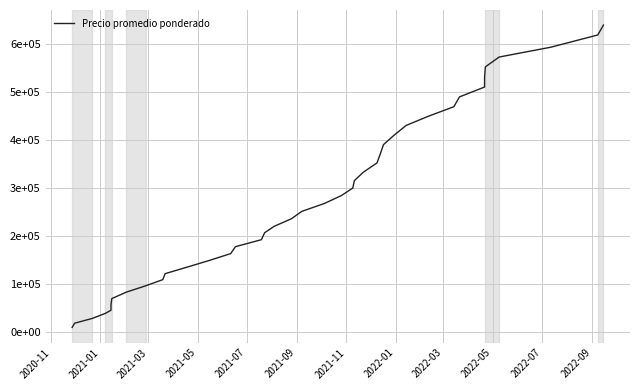

What is the value of the 34th point from the left?

509471